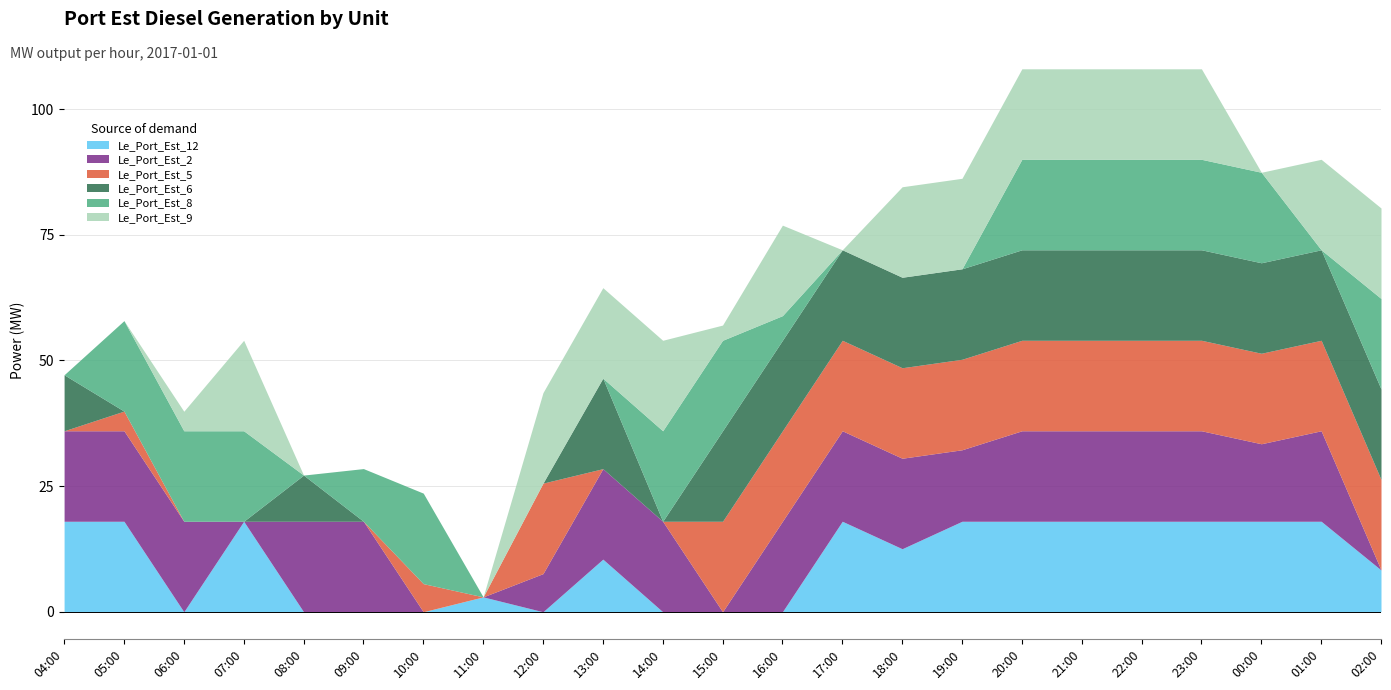

How many categories are shown in the chart?

23